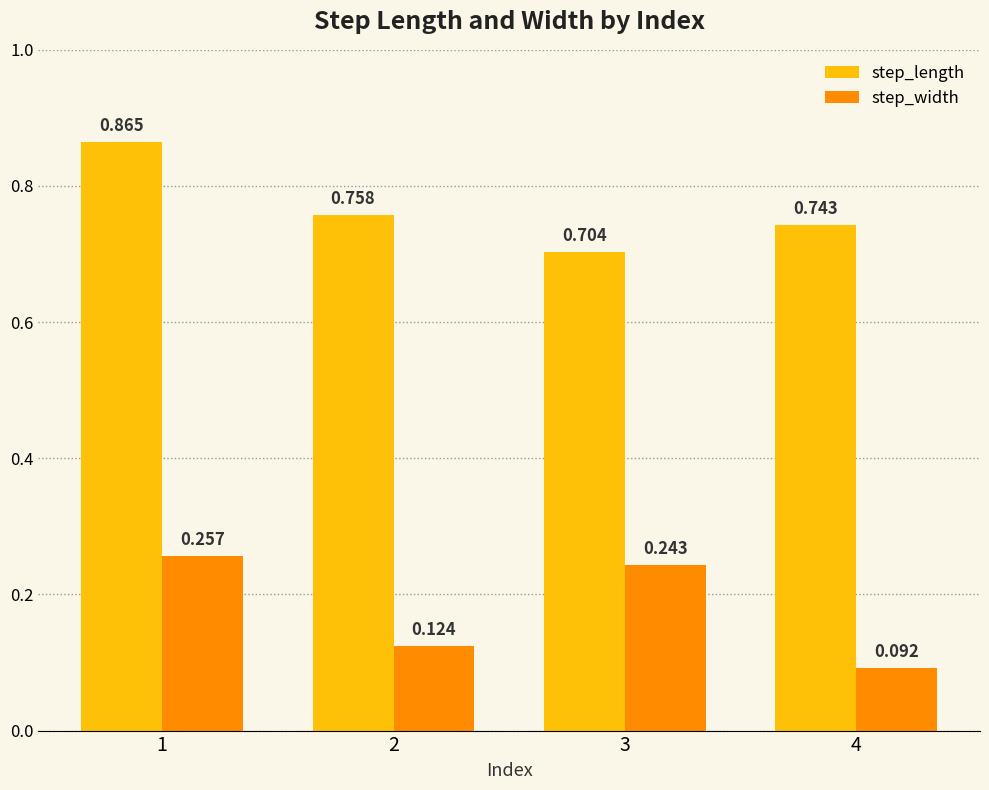

At which label does step_length reach its peak?

1